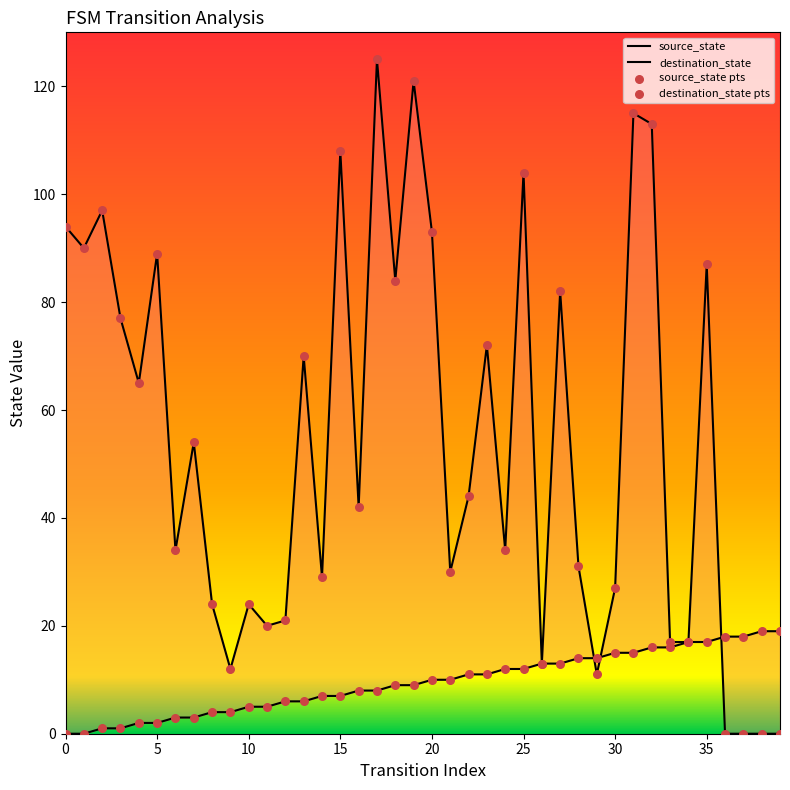

What are all the series names shown in the legend?

source_state, destination_state, source_state pts, destination_state pts